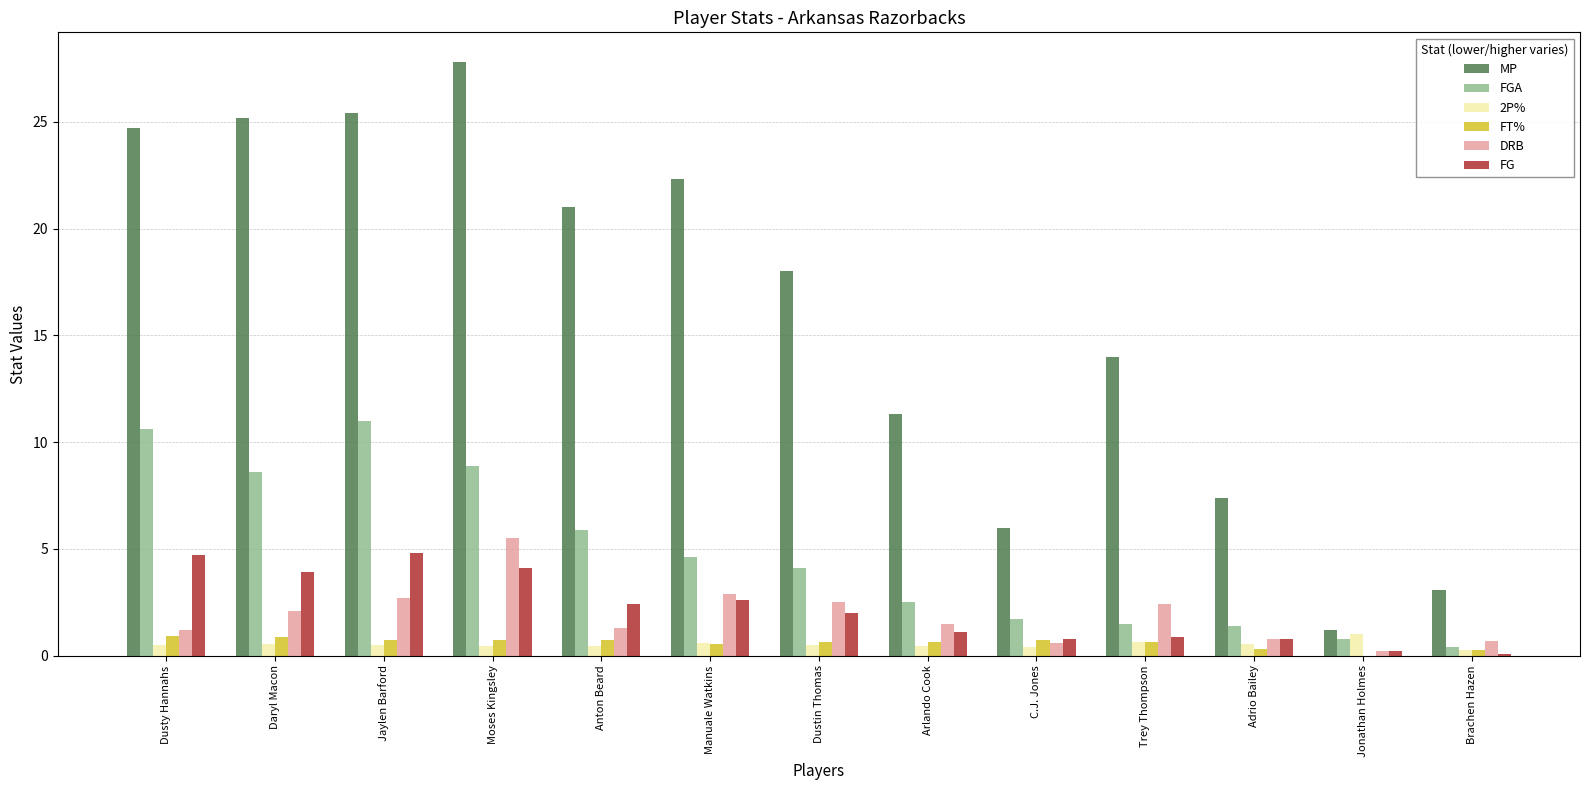

Between Anton Beard and Jonathan Holmes, which series saw the biggest shift?

MP